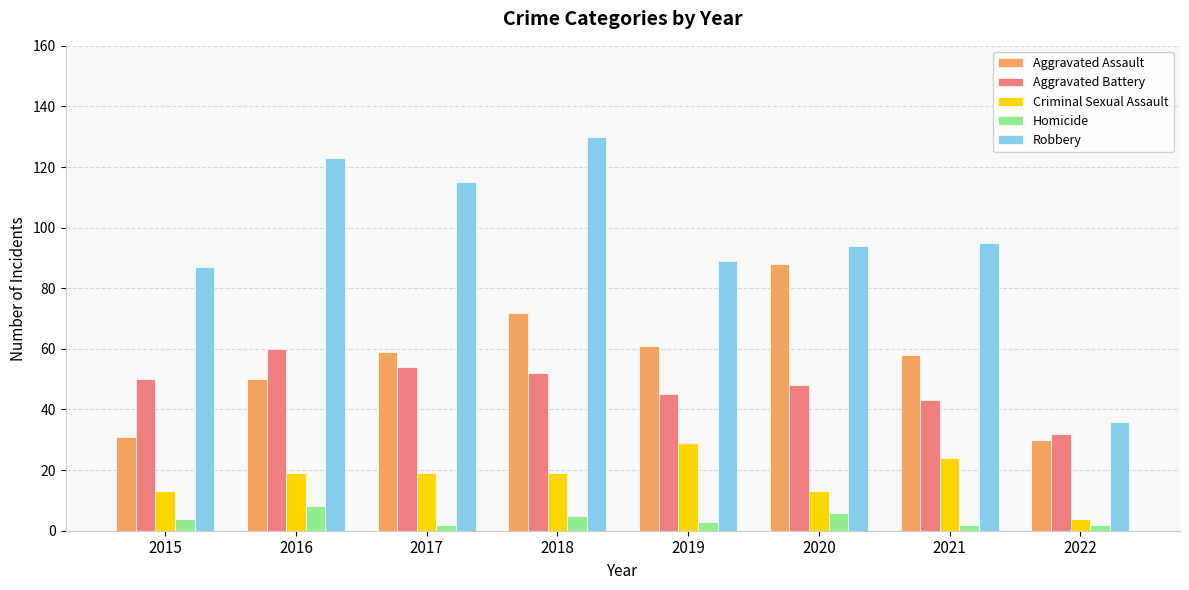

How many series are shown in this chart?

5